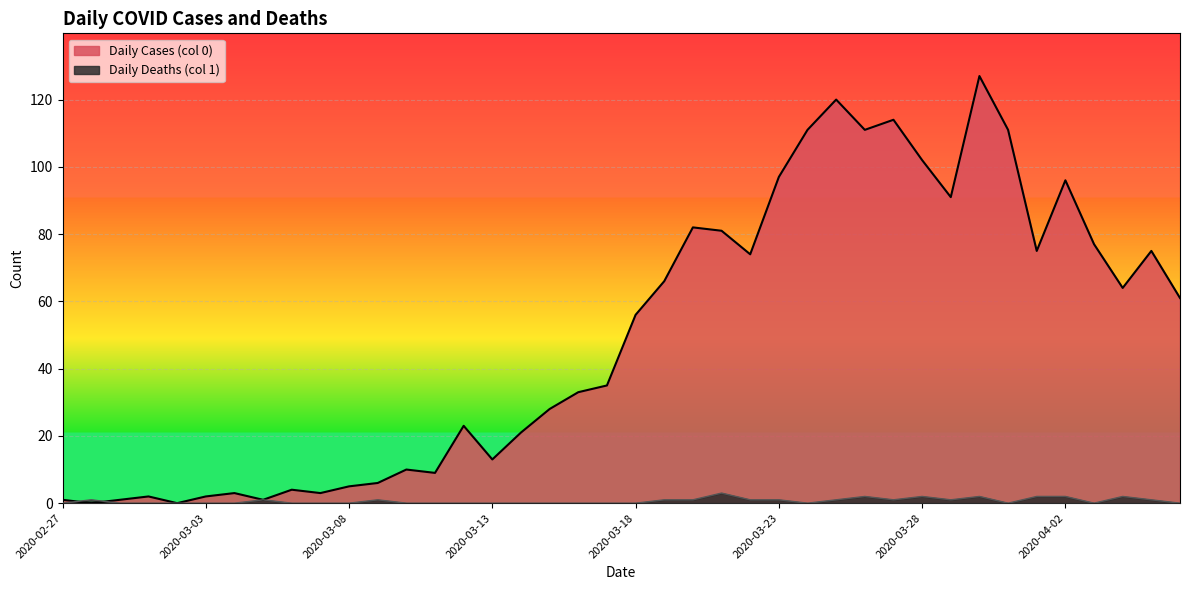

Reading left to right, transcribe all the data shown in this chart.

Daily Cases (col 0): 1	0	1	2	0	2	3	1	4	3	5	6	10	9	23	13	21	28	33	35	56	66	82	81	74	97	111	120	111	114	102	91	127	111	75	96	77	64	75	61
Daily Deaths (col 1): 0	1	0	0	0	0	0	1	0	0	0	1	0	0	0	0	0	0	0	0	0	1	1	3	1	1	0	1	2	1	2	1	2	0	2	2	0	2	1	0